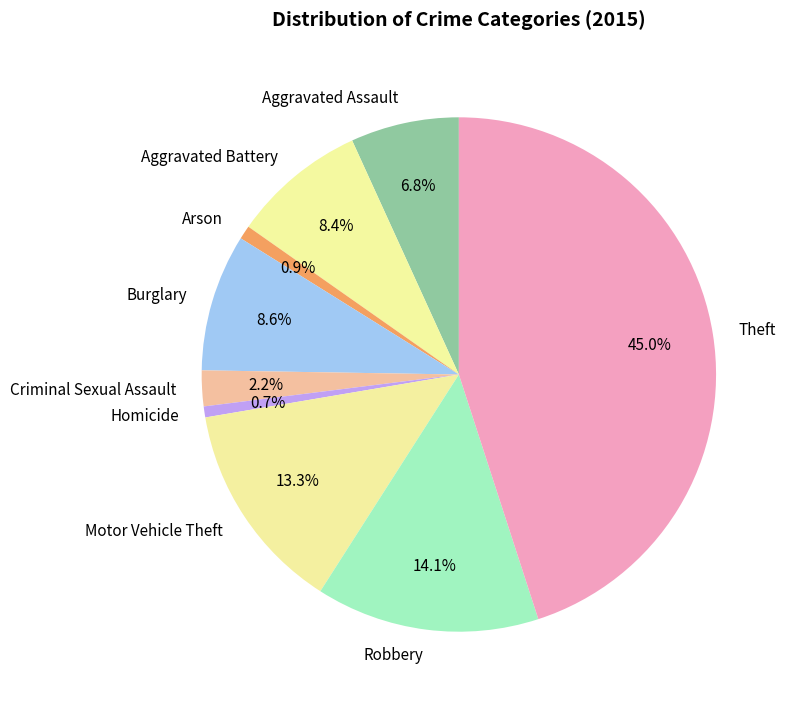

How much of the chart is everything except Aggravated Battery?

91.6%